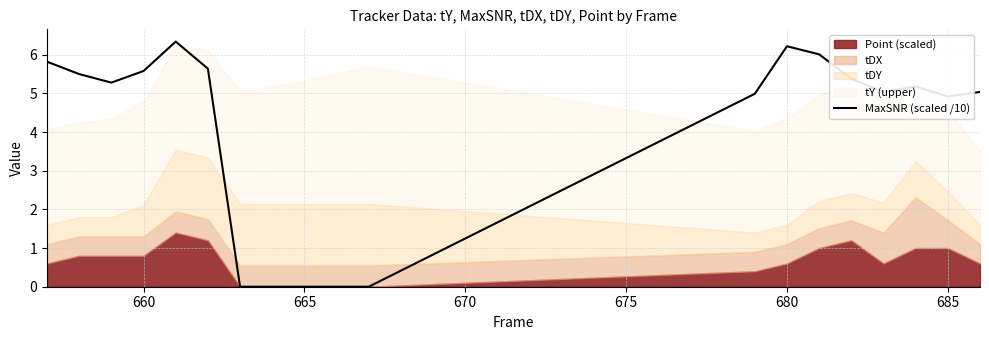

Is it true that MaxSNR (scaled /10) equals 6.2 at 680?

True